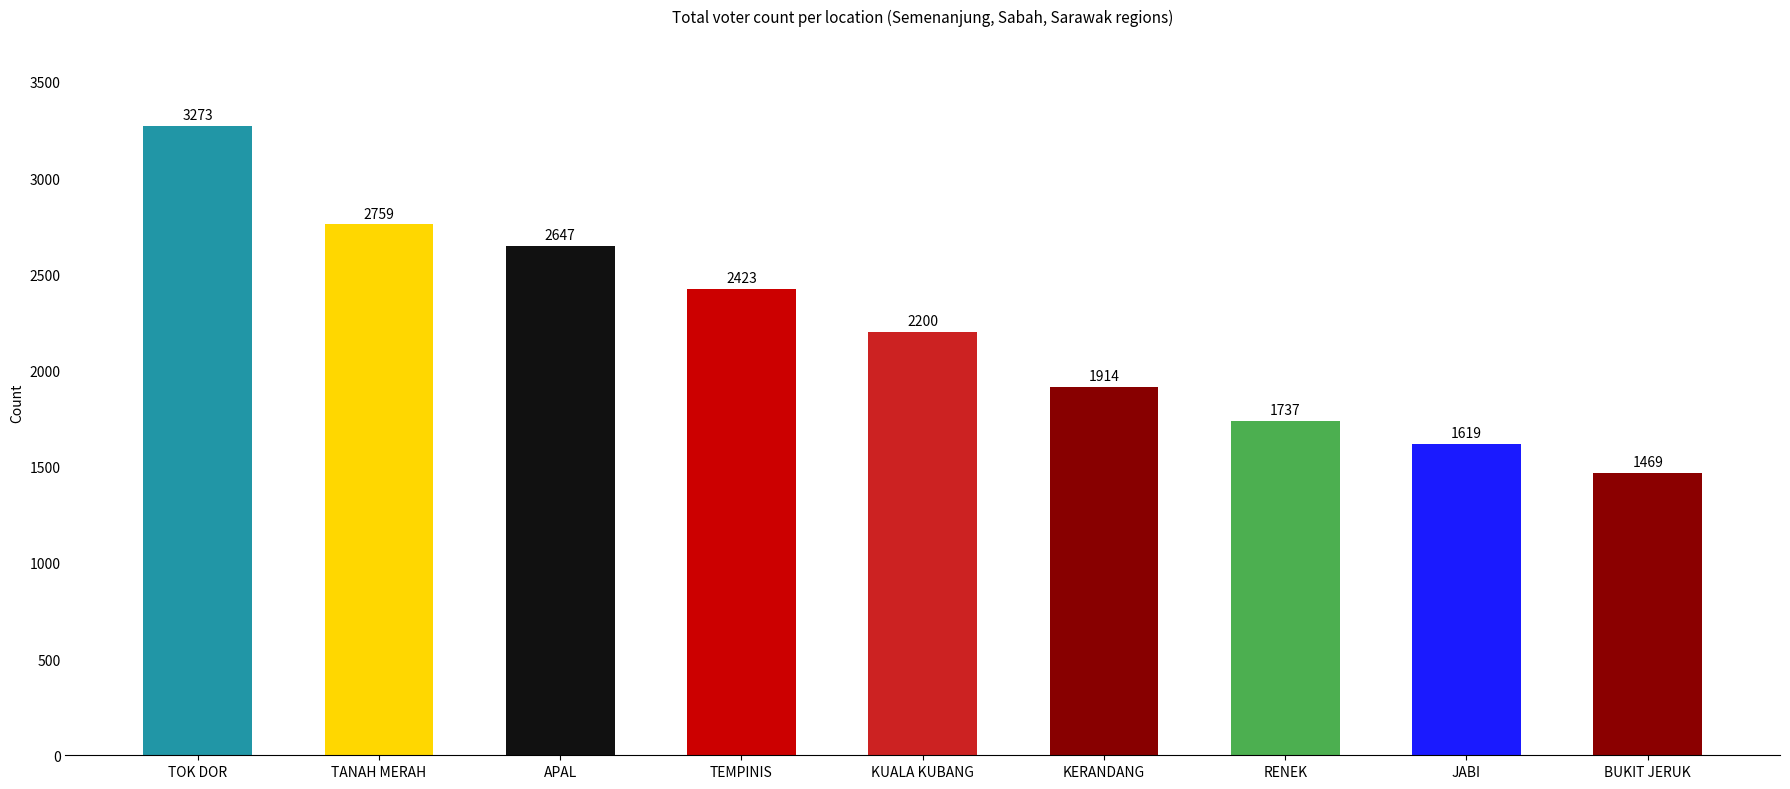

What is the difference between the maximum and minimum values?

1804